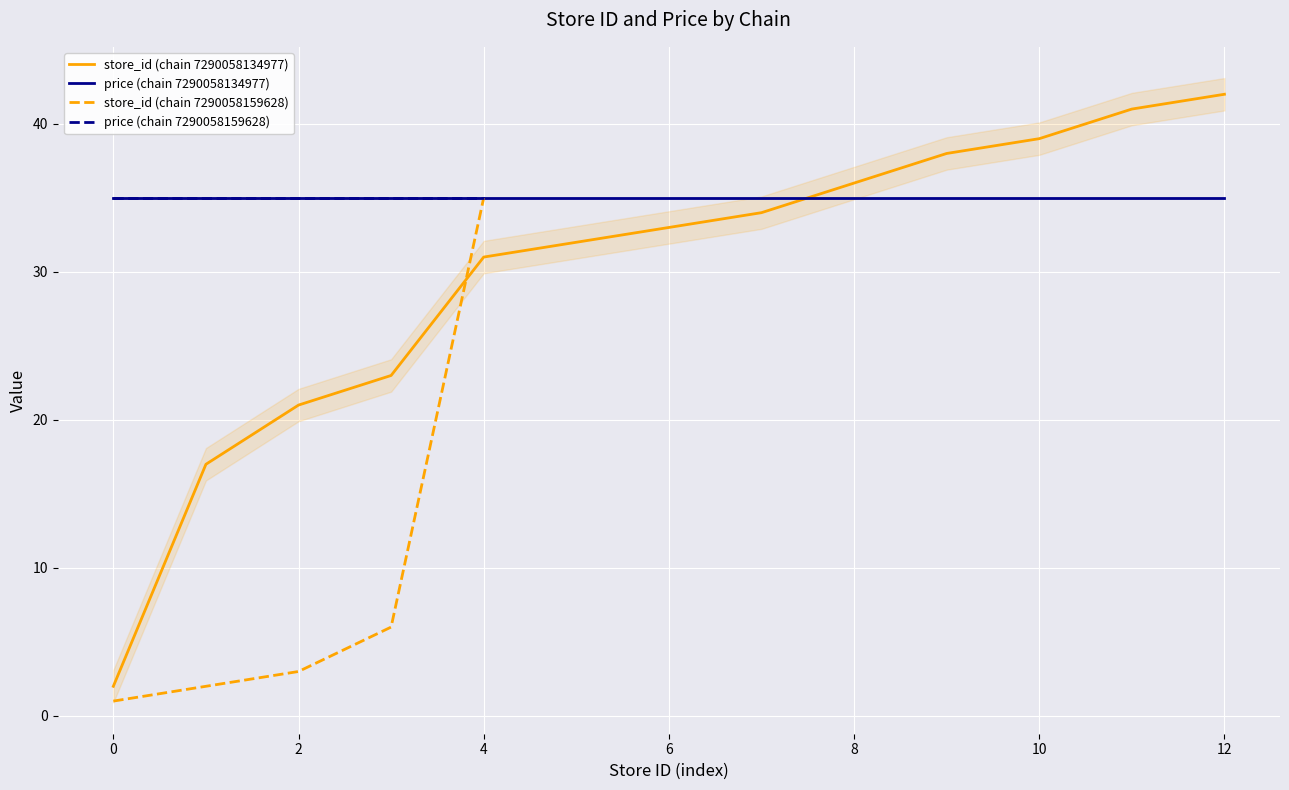

What is the maximum value for price (chain 7290058134977)?

35